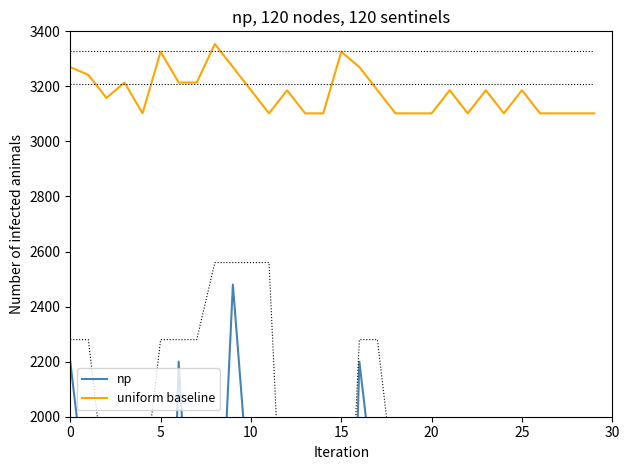

What is the highest value of the uniform baseline series?

3354